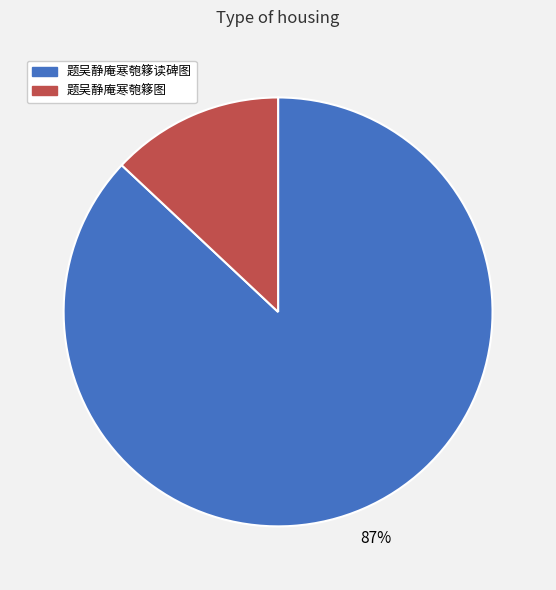

Approximately how many times larger is the value at 题吴静庵寒匏簃读碑图 compared to 题吴静庵寒匏簃图?

6.7